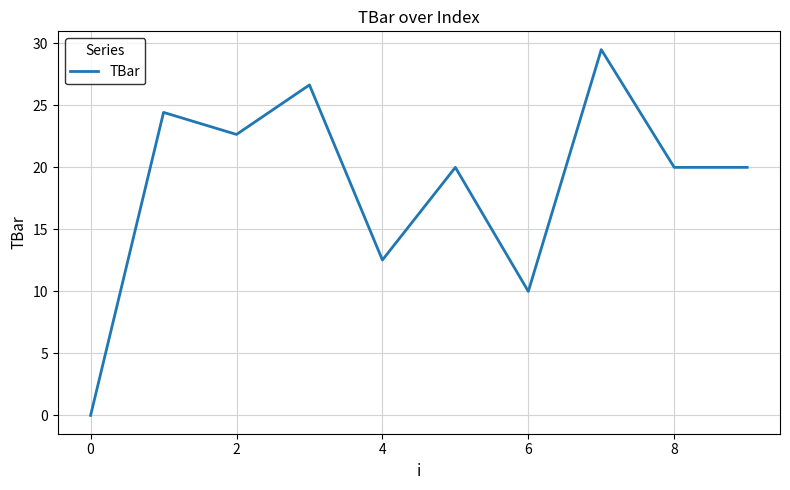

What is the difference between the maximum and minimum values?

29.5